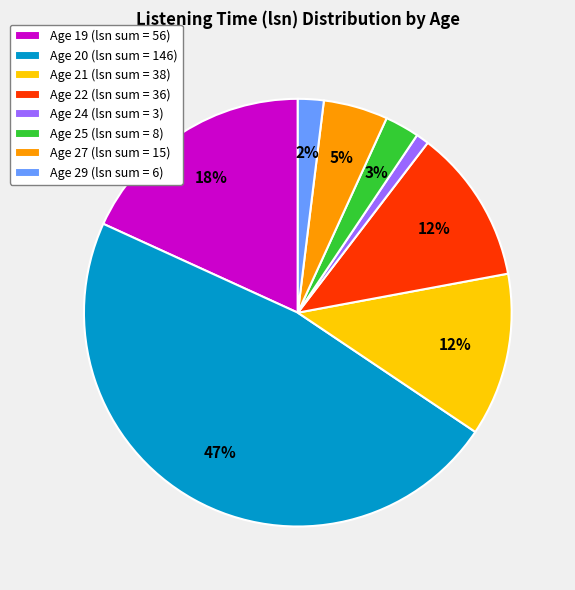

Between Age 21 (lsn sum = 38) and Age 20 (lsn sum = 146), which is larger?

Age 20 (lsn sum = 146)